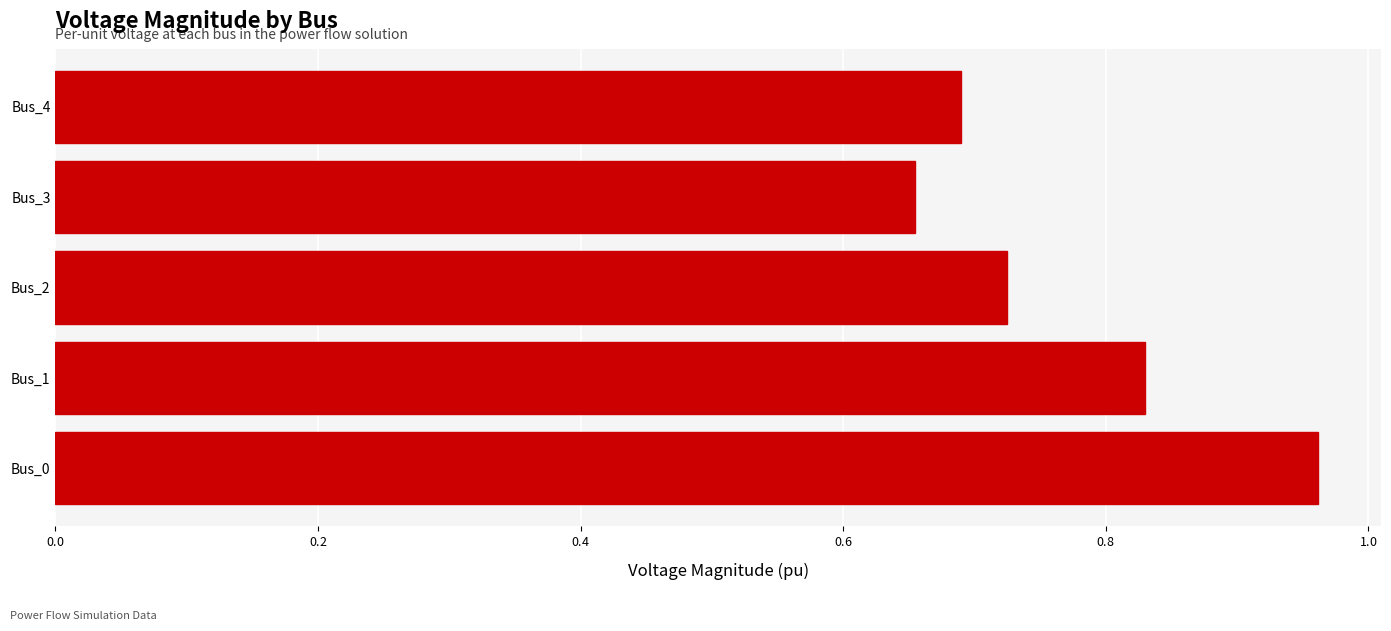

Are the bars horizontal?

Yes